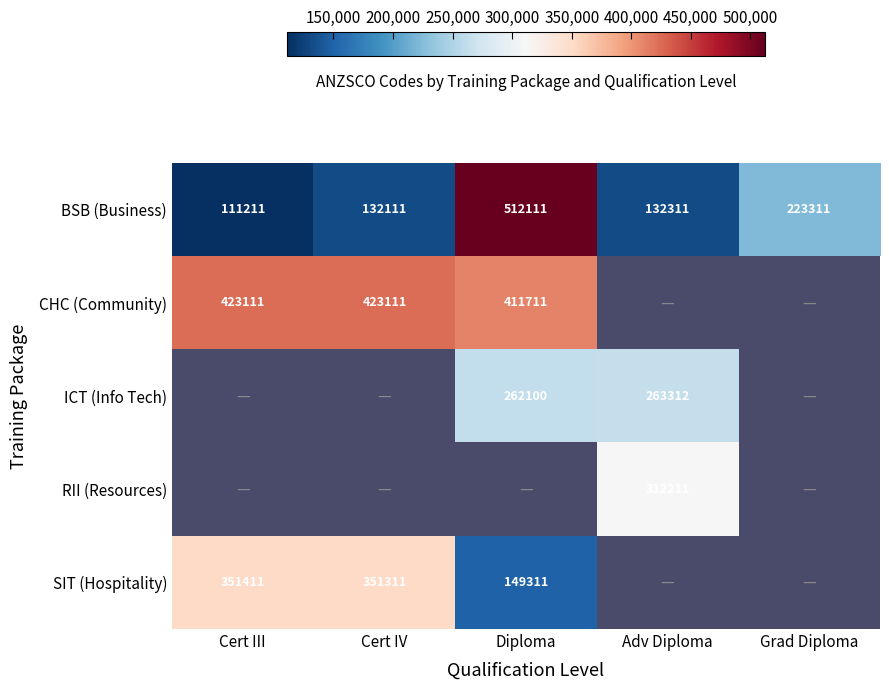

The BSB (Business) series shows 229074 at Diploma. True or false?

False